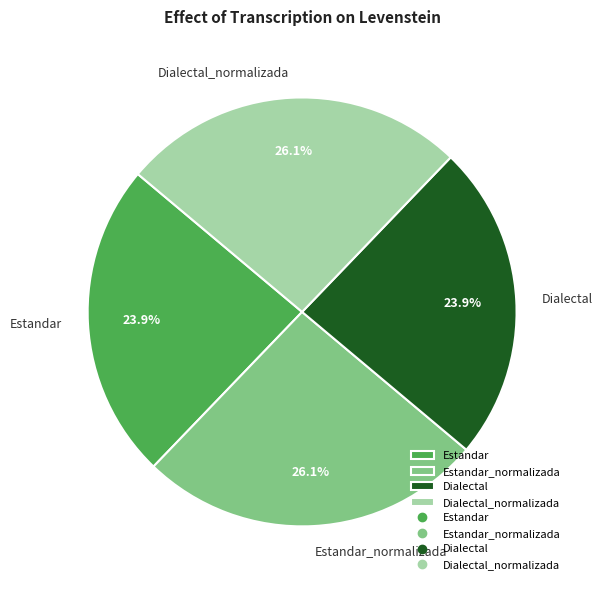

What percentage is NOT represented by Dialectal?

76.1%